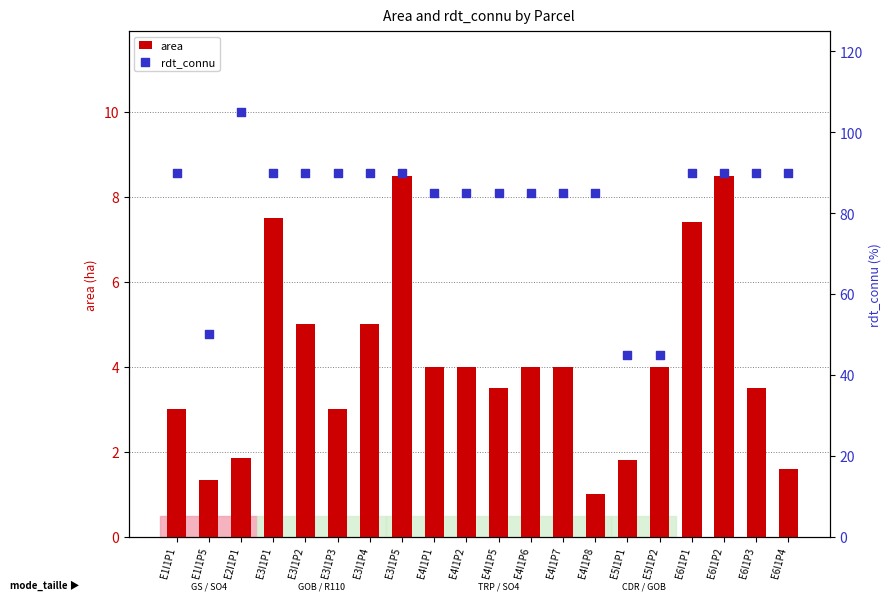

At how many categories does at least one series exceed 12?

20